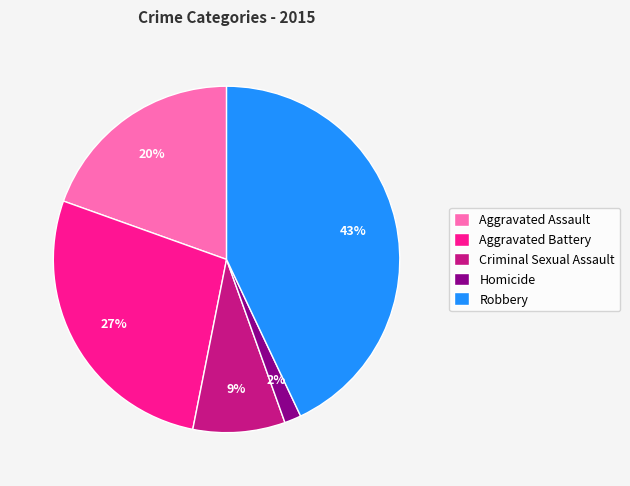

Count the number of slices in the pie.

5